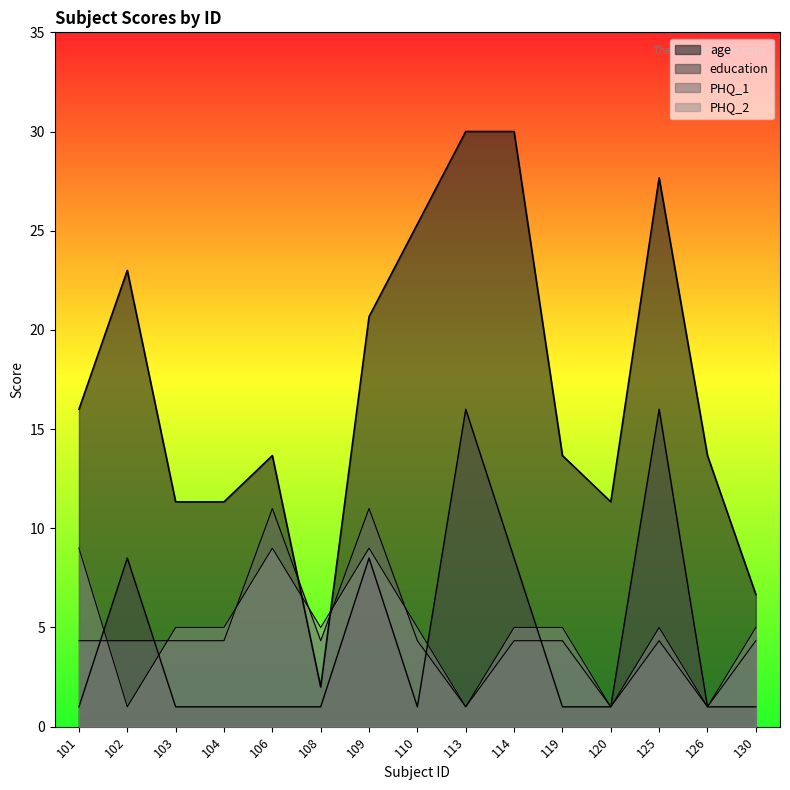

Reading left to right, transcribe all the data shown in this chart.

age: 101=16.0	102=23.0	103=11.3	104=11.3	106=13.7	108=2.0	109=20.7	110=25.3	113=30.0	114=30.0	119=13.7	120=11.3	125=27.7	126=13.7	130=6.7
education: 101=1.0	102=8.5	103=1.0	104=1.0	106=1.0	108=1.0	109=8.5	110=1.0	113=16.0	114=8.5	119=1.0	120=1.0	125=16.0	126=1.0	130=1.0
PHQ_1: 101=4.3	102=4.3	103=4.3	104=4.3	106=11.0	108=4.3	109=11.0	110=4.3	113=1.0	114=4.3	119=4.3	120=1.0	125=4.3	126=1.0	130=4.3
PHQ_2: 101=9.0	102=1.0	103=5.0	104=5.0	106=9.0	108=5.0	109=9.0	110=5.0	113=1.0	114=5.0	119=5.0	120=1.0	125=5.0	126=1.0	130=5.0